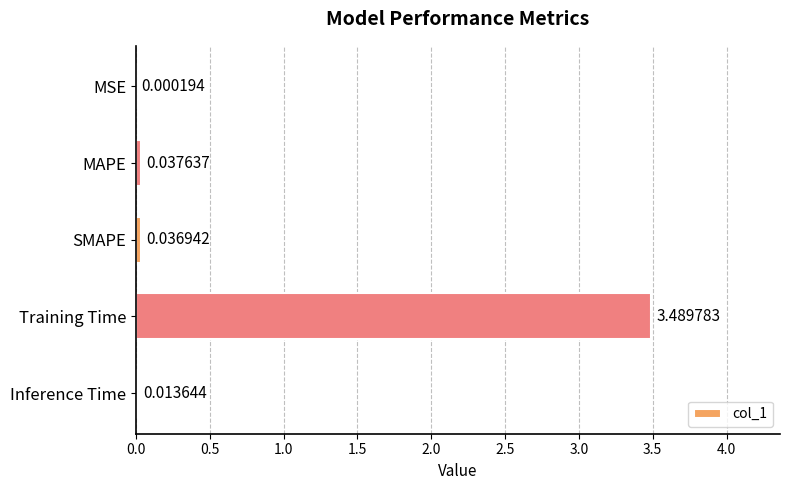

At which label is the value closest to 1?

MAPE